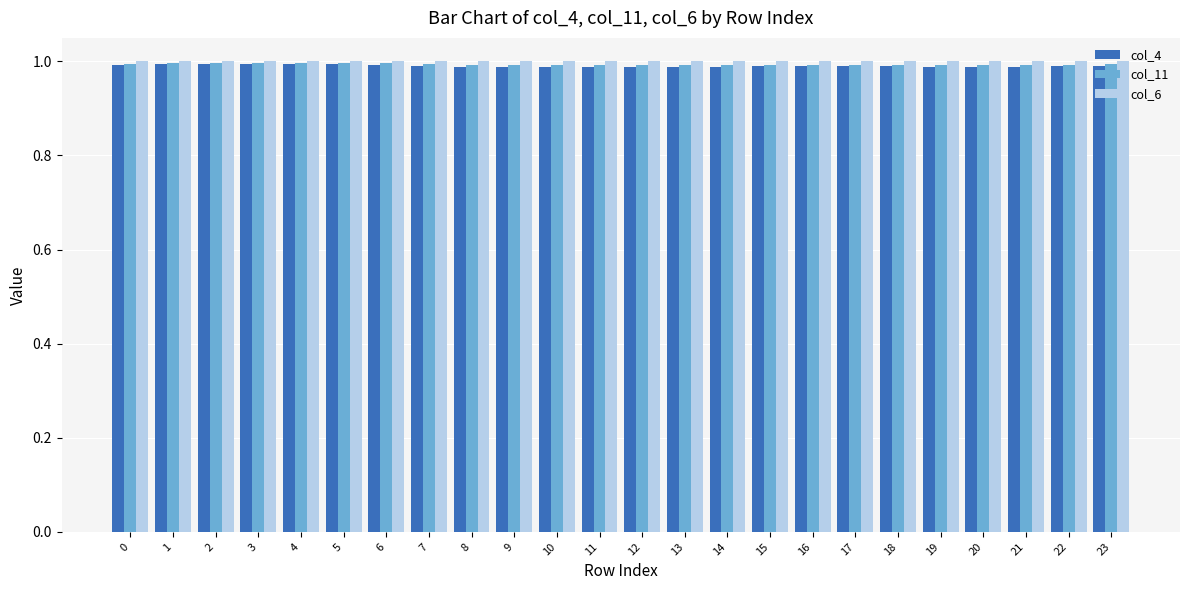

Which series has the widest spread of values?

col_4